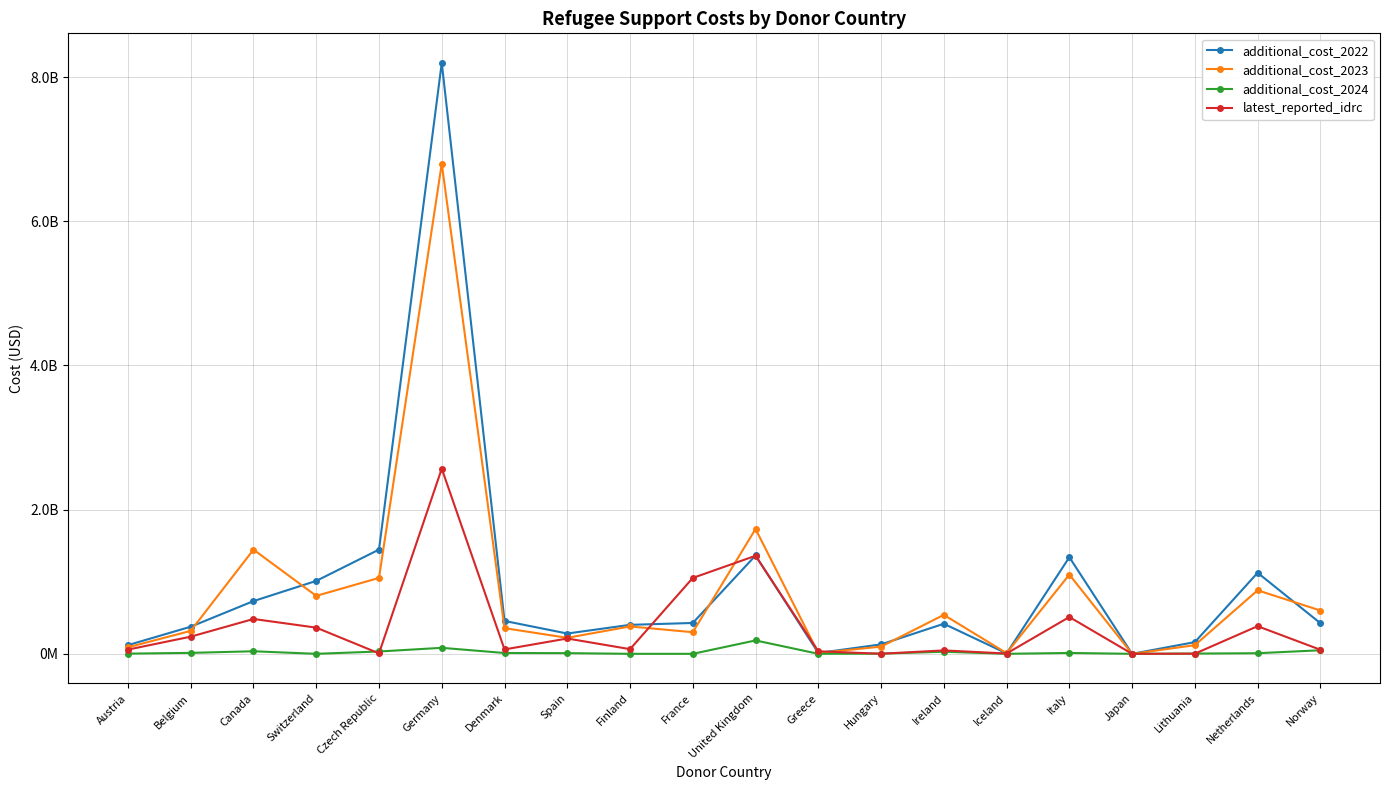

Which has a higher value, Japan or United Kingdom?

United Kingdom